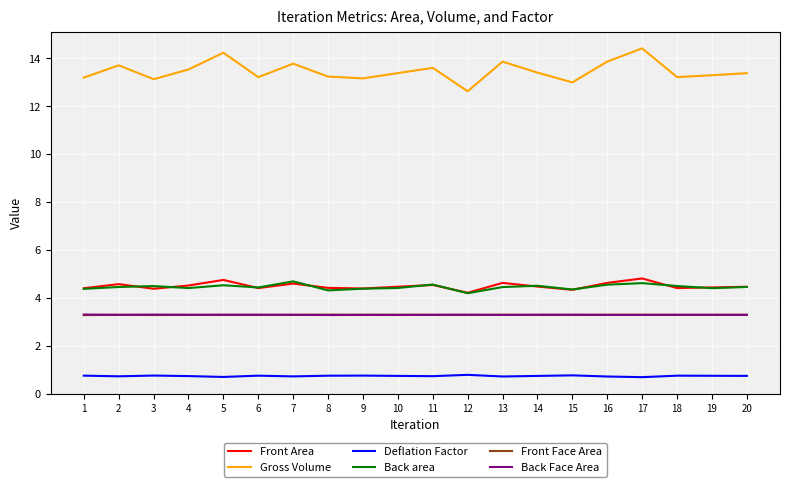

At which label is Gross Volume closest to 13?

15